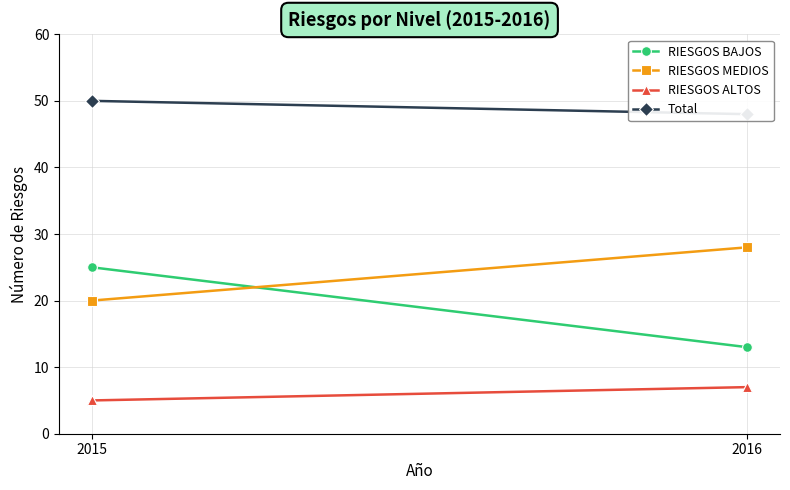

Reading left to right, what are all the values shown in this chart?

RIESGOS BAJOS: 2015=25	2016=13
RIESGOS MEDIOS: 2015=20	2016=28
RIESGOS ALTOS: 2015=5	2016=7
Total: 2015=50	2016=48